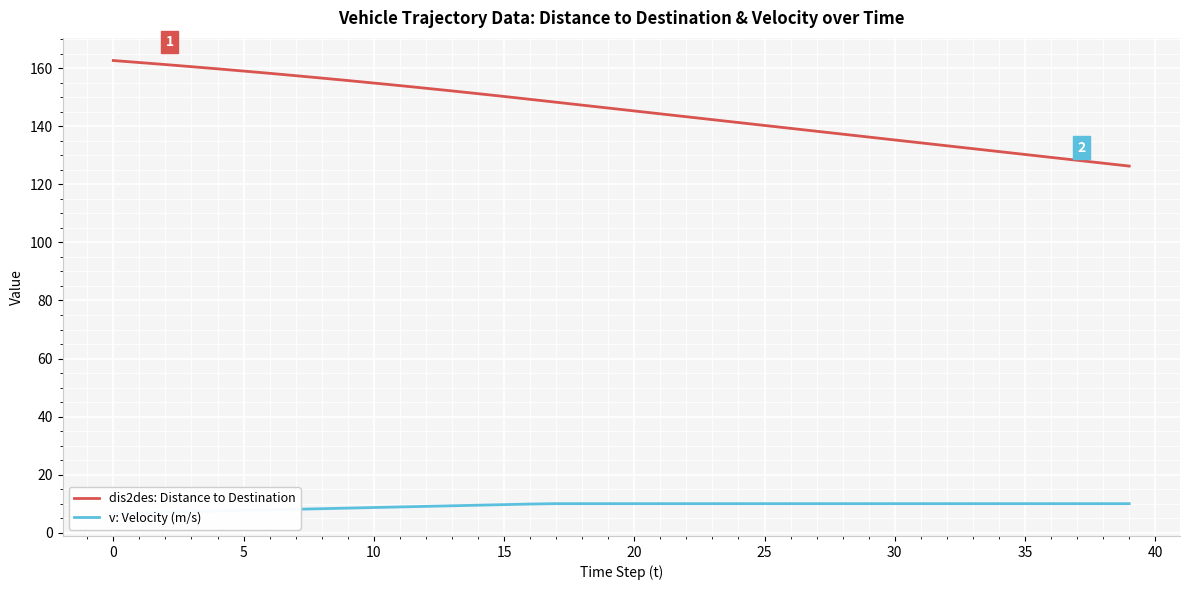

Read the dis2des: Distance to Destination value at 35.

130.3